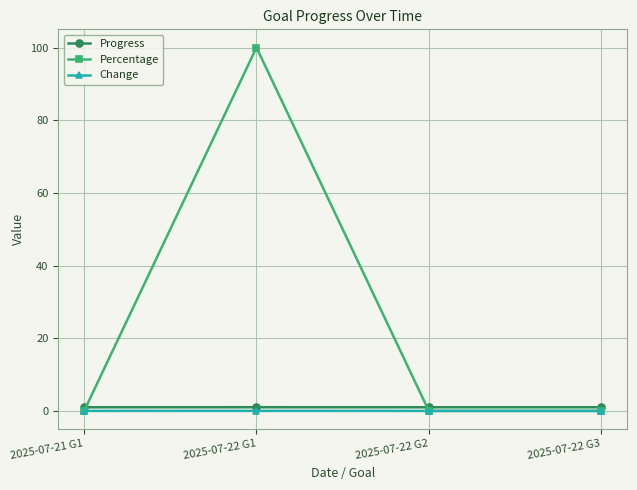

What is the label of the 1st point from the left?

2025-07-21 G1